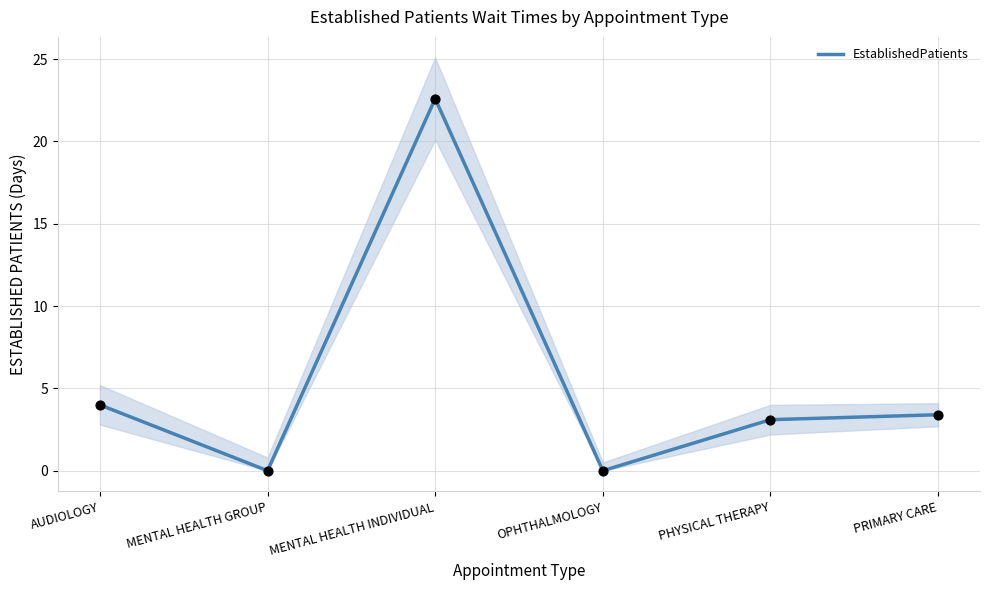

Approximately how many times larger is the value at MENTAL HEALTH INDIVIDUAL compared to PRIMARY CARE?

6.6